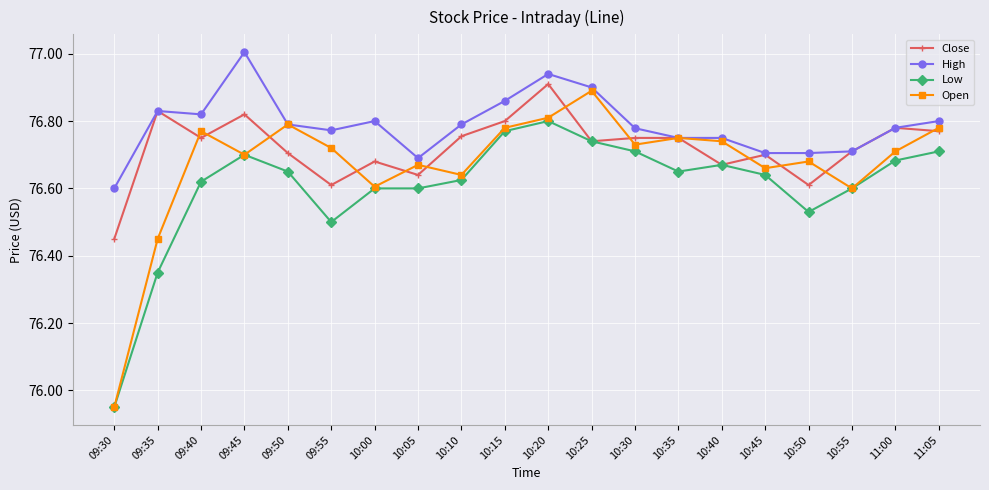

How many categories are shown in the chart?

20